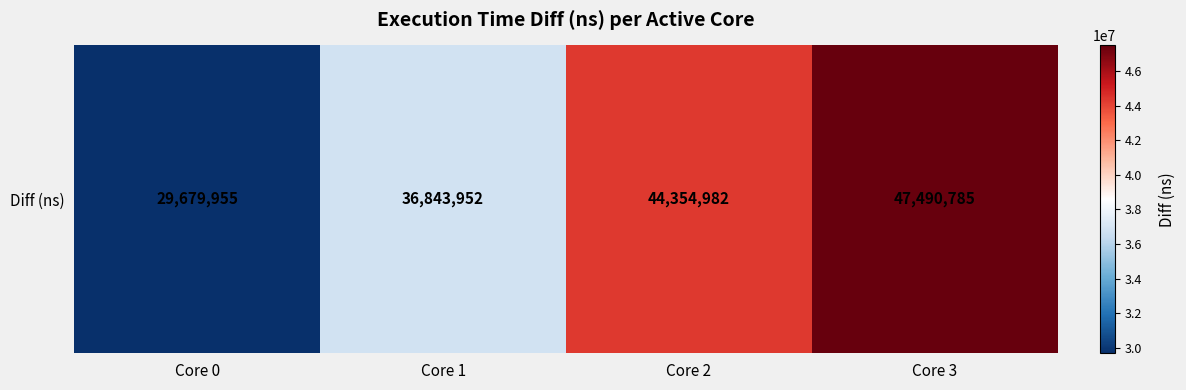

List the labels in order of value, smallest first.

Core 0, Core 1, Core 2, Core 3